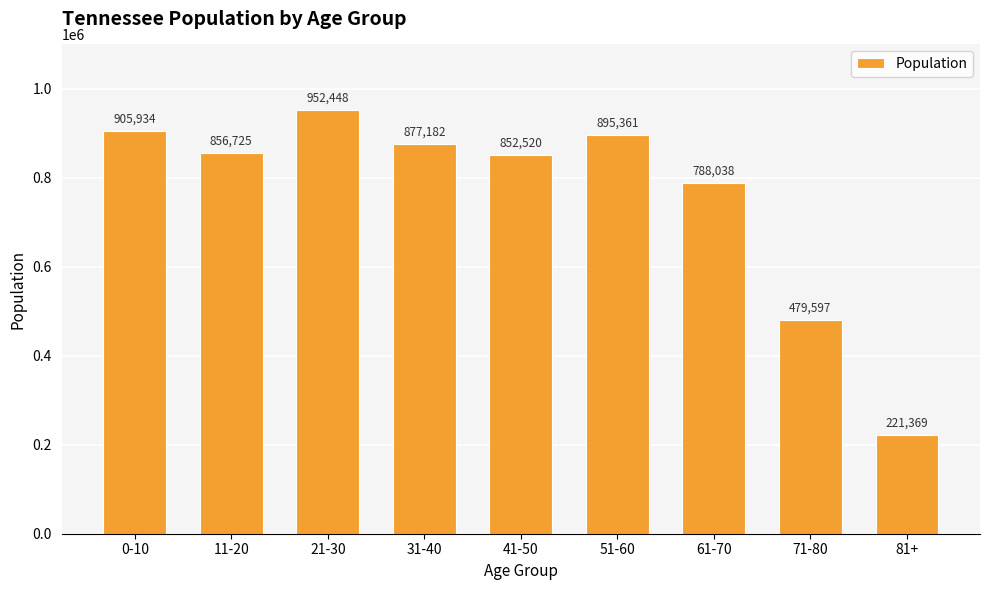

At which label does the data first exceed 856725?

0-10